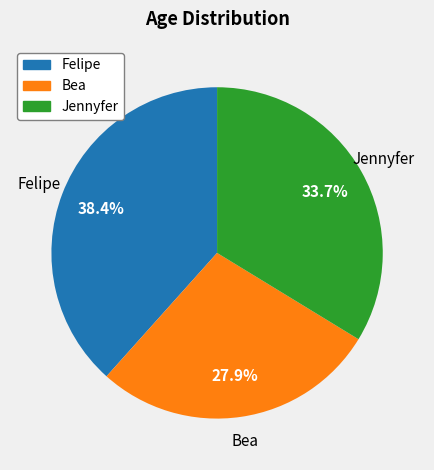

Rank the categories by value from highest to lowest.

Felipe, Jennyfer, Bea